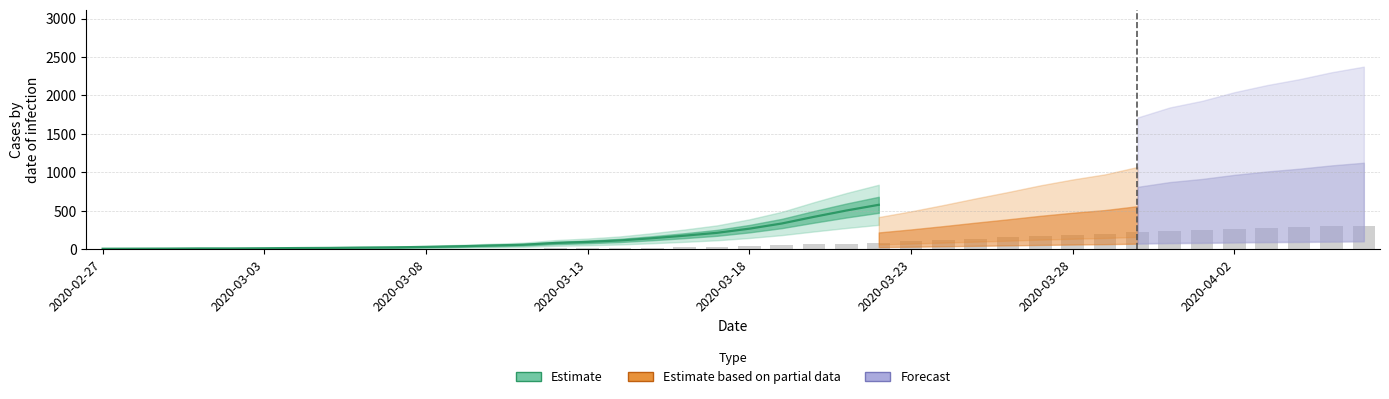

Between 2020-03-09 and 2020-03-19, which is larger?

2020-03-19